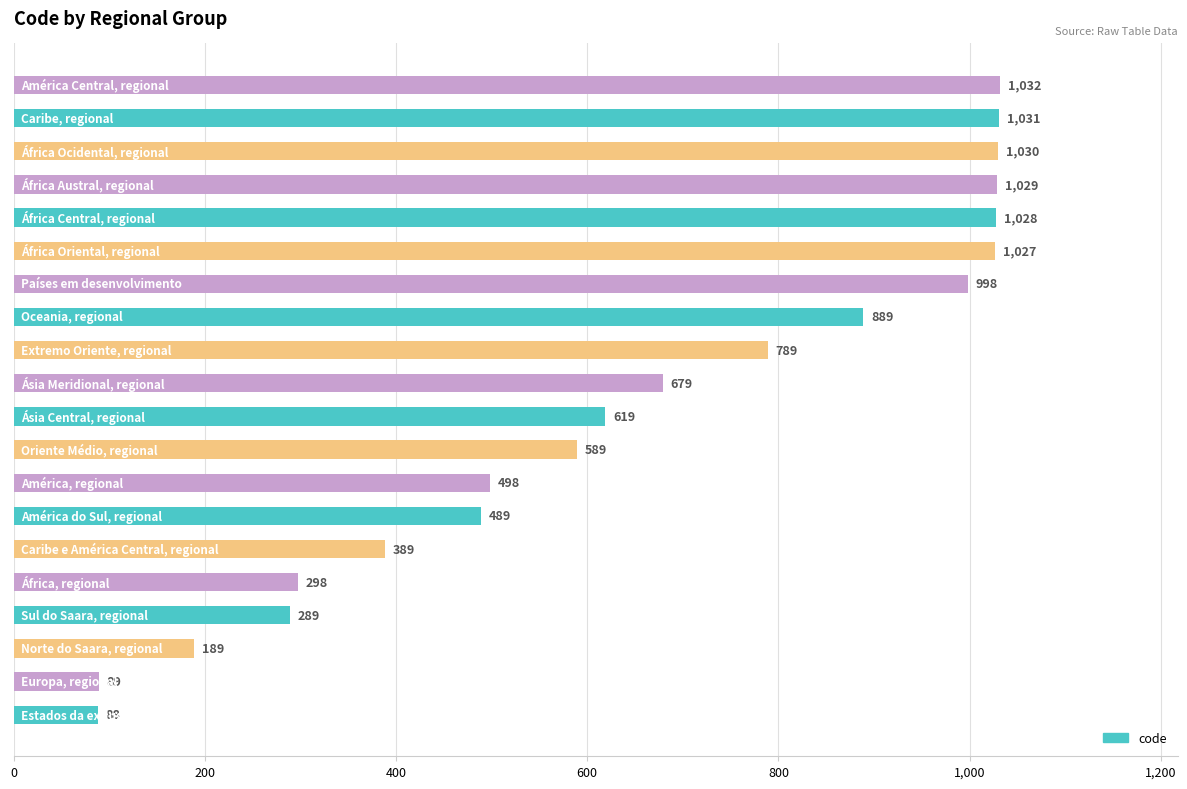

What is the average value?

653